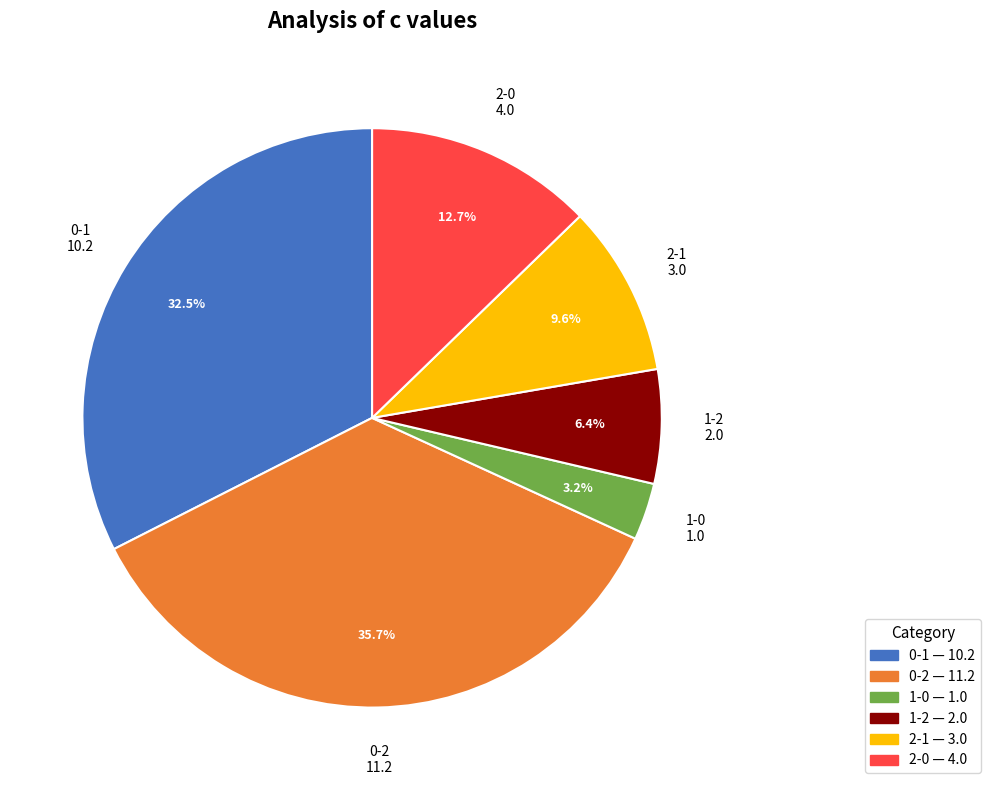

How many slices are in this pie chart?

6